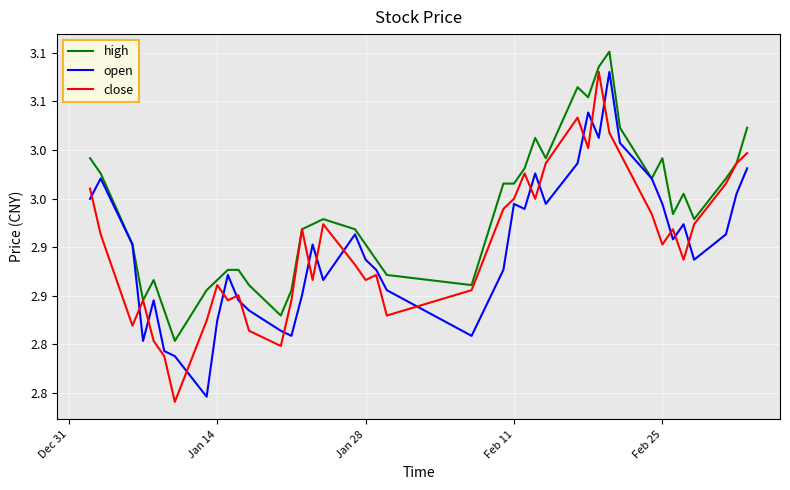

True or false: open has more than 1 interior local peaks.

True